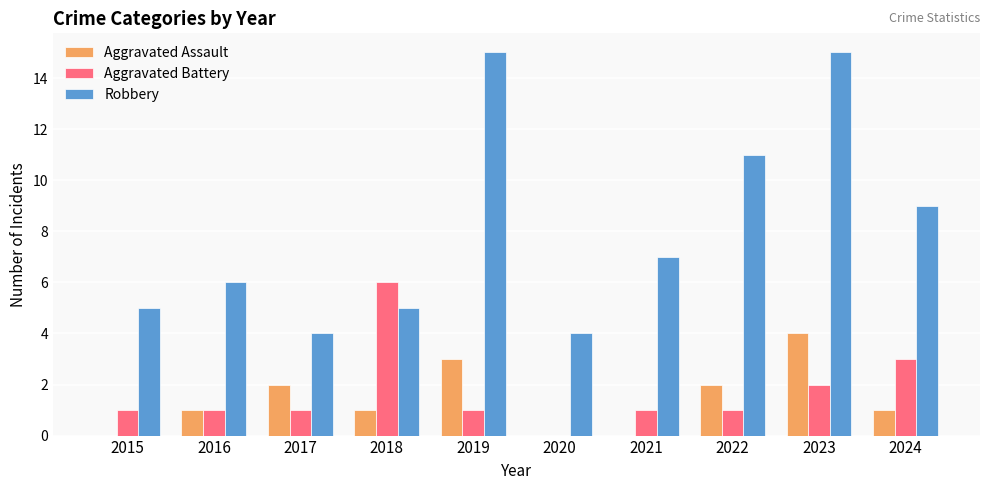

Count the Aggravated Assault values in the range 0 to 2.

8